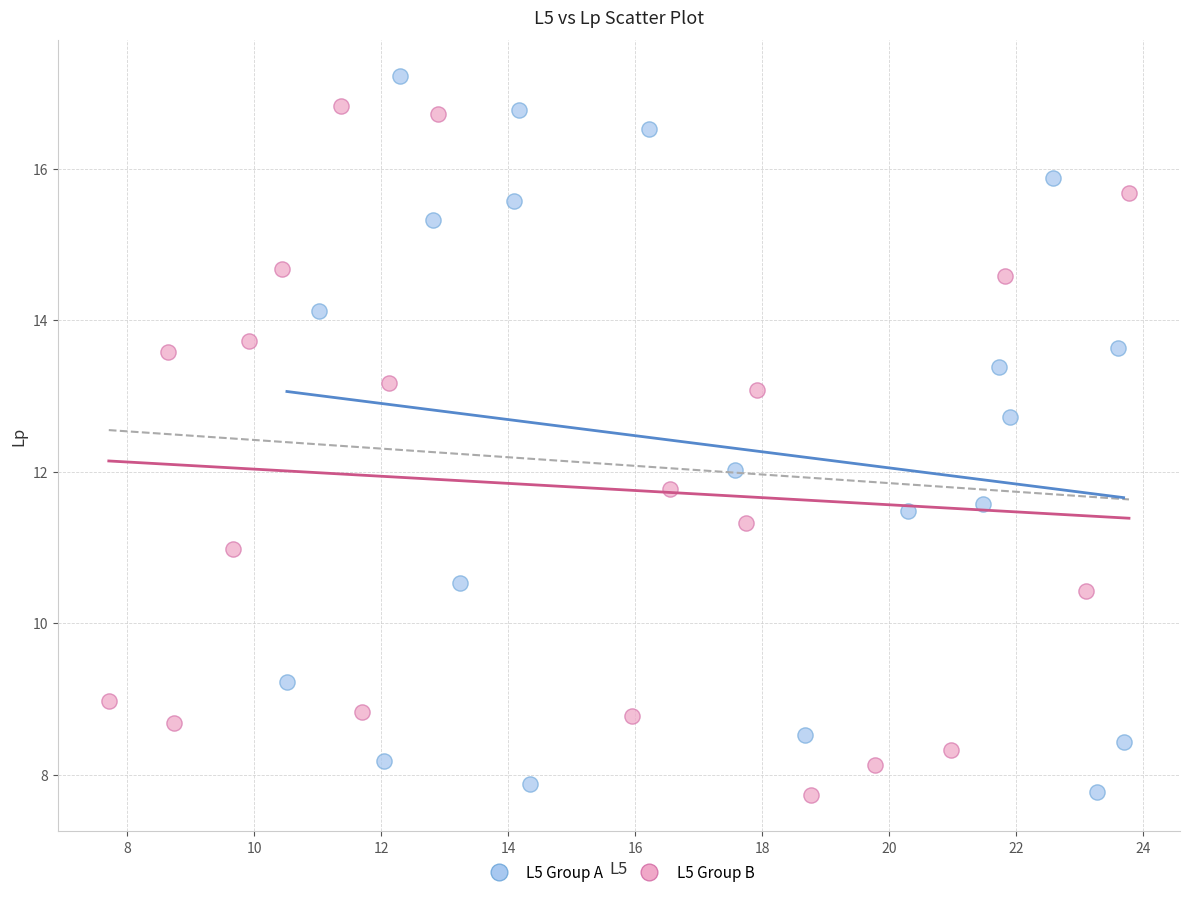

What are all the series names shown in the legend?

L5 Group A, L5 Group B